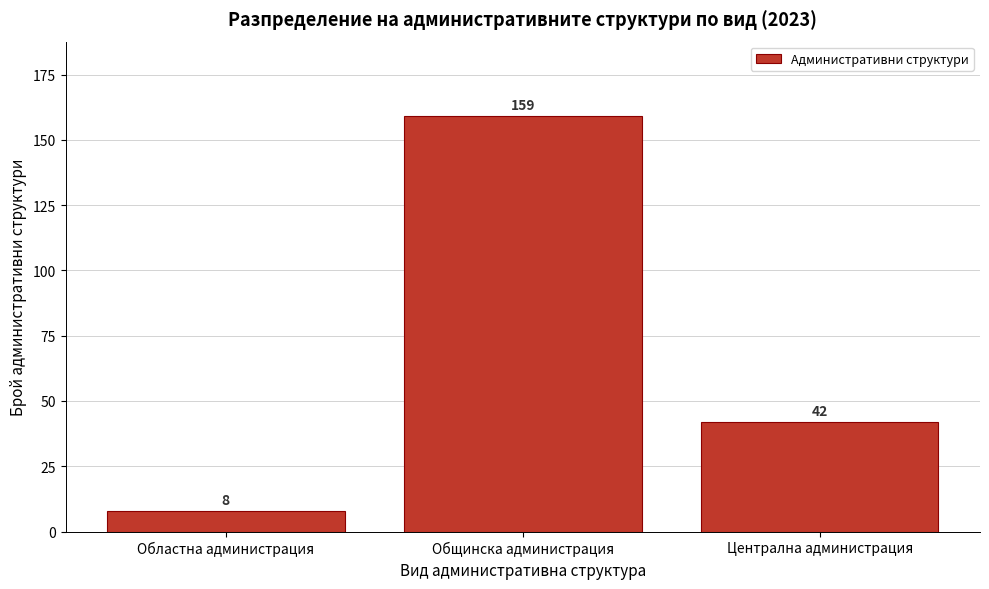

Reading right to left, transcribe all the data shown in this chart.

42	159	8